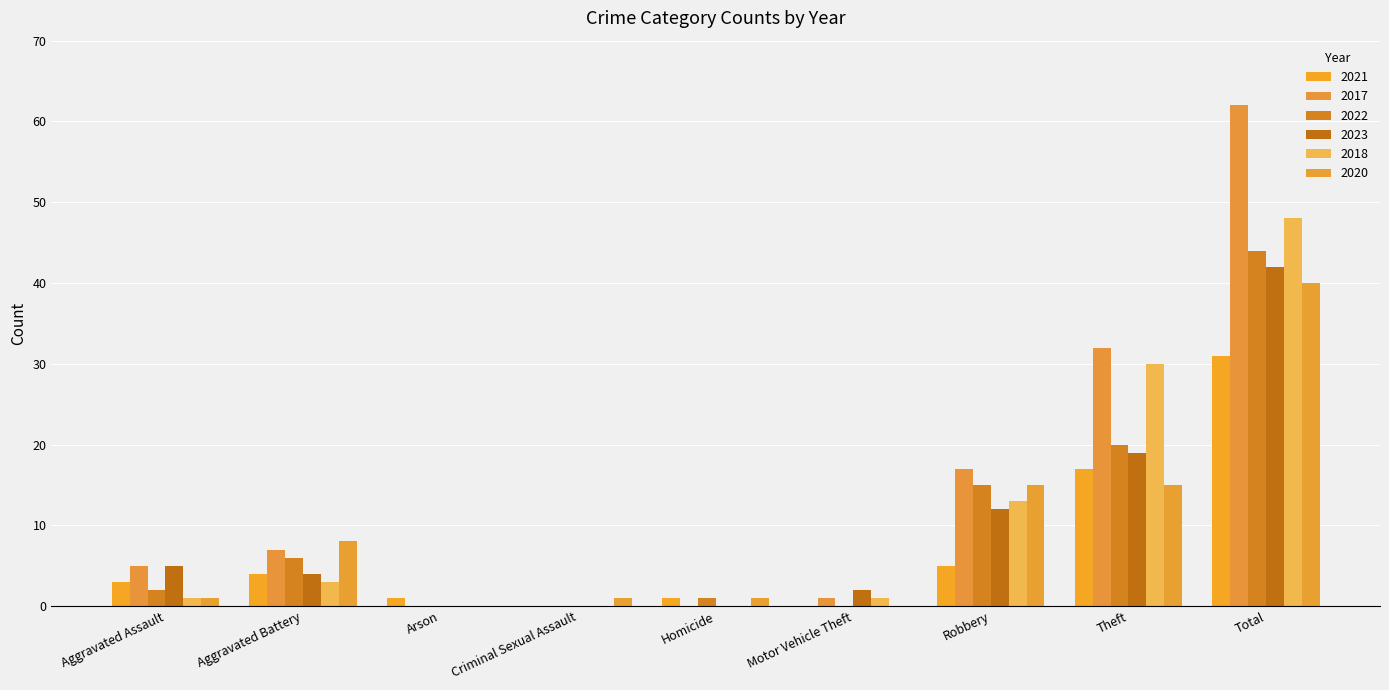

What is the difference between the second highest and minimum values in the 2021 series?

17